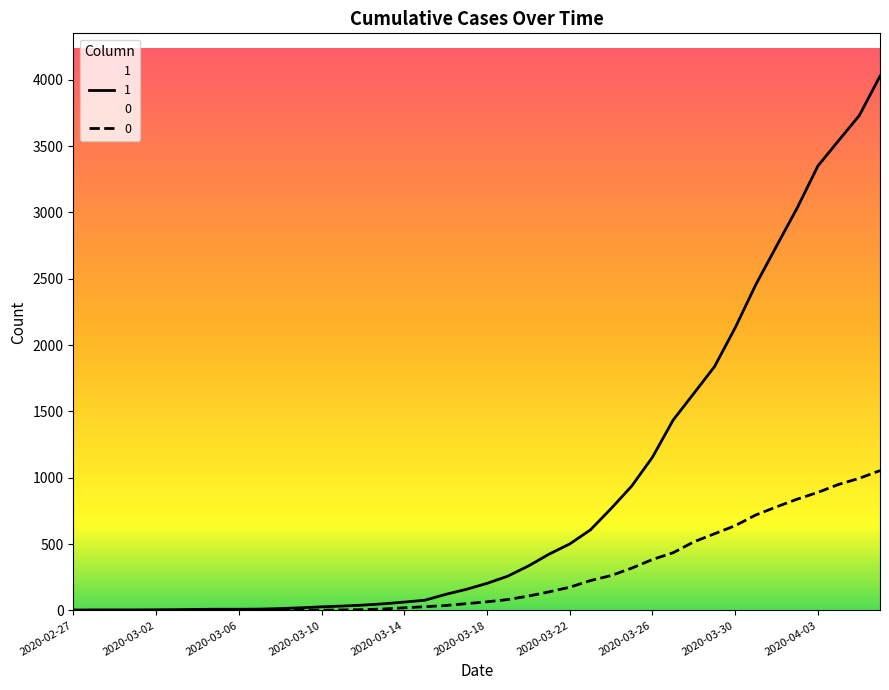

Reading left to right, transcribe all the data shown in this chart.

1: 2020-02-27=3	2020-02-28=4	2020-02-29=4	2020-03-01=4	2020-03-02=5	2020-03-03=6	2020-03-04=8	2020-03-05=9	2020-03-06=9	2020-03-07=10	2020-03-08=14	2020-03-09=20	2020-03-10=27	2020-03-11=33	2020-03-12=40	2020-03-13=50	2020-03-14=63	2020-03-15=77	2020-03-16=121	2020-03-17=159	2020-03-18=204	2020-03-19=258	2020-03-20=335	2020-03-21=424	2020-03-22=501	2020-03-23=607	2020-03-24=768	2020-03-25=938	2020-03-26=1155	2020-03-27=1435	2020-03-28=1636	2020-03-29=1838	2020-03-30=2131	2020-03-31=2457	2020-04-01=2747	2020-04-02=3035	2020-04-03=3351	2020-04-04=3542	2020-04-05=3731	2020-04-06=4028
0: 2020-02-27=0	2020-02-28=0	2020-02-29=0	2020-03-01=0	2020-03-02=0	2020-03-03=0	2020-03-04=0	2020-03-05=0	2020-03-06=0	2020-03-07=1	2020-03-08=2	2020-03-09=2	2020-03-10=2	2020-03-11=4	2020-03-12=6	2020-03-13=11	2020-03-14=20	2020-03-15=28	2020-03-16=37	2020-03-17=51	2020-03-18=65	2020-03-19=82	2020-03-20=108	2020-03-21=140	2020-03-22=175	2020-03-23=225	2020-03-24=263	2020-03-25=319	2020-03-26=384	2020-03-27=435	2020-03-28=517	2020-03-29=578	2020-03-30=639	2020-03-31=720	2020-04-01=781	2020-04-02=839	2020-04-03=890	2020-04-04=950	2020-04-05=996	2020-04-06=1054